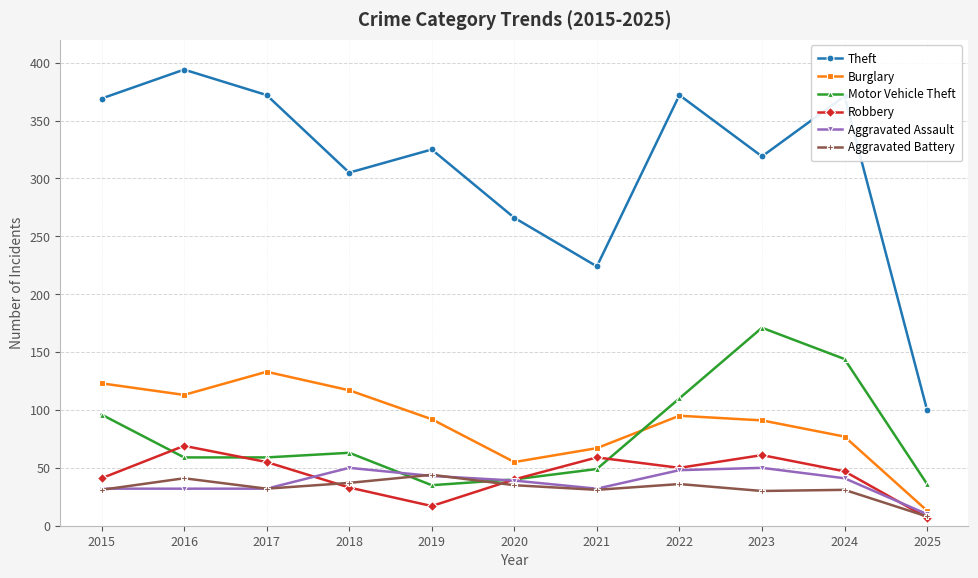

True or false: Aggravated Battery has a value of 8 at 2025.

True